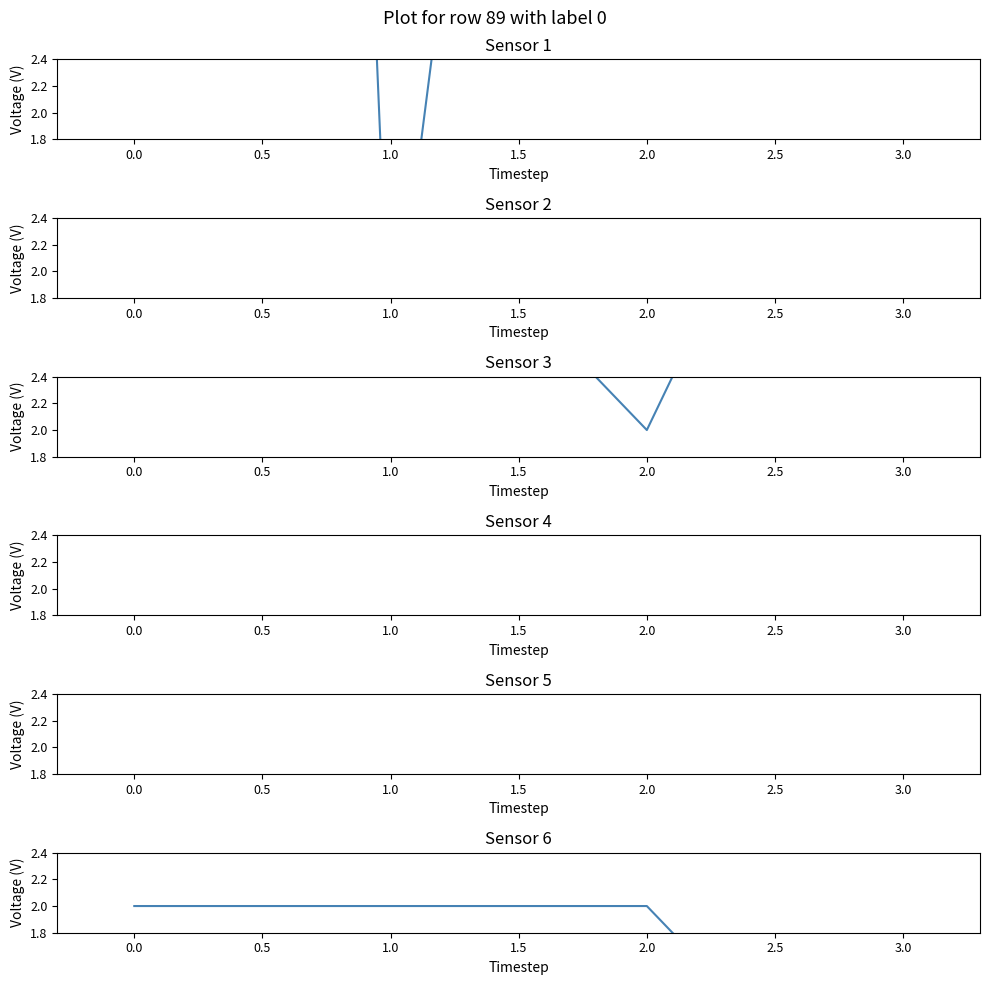

True or false: col_7 and col_5 intersect in this chart.

False